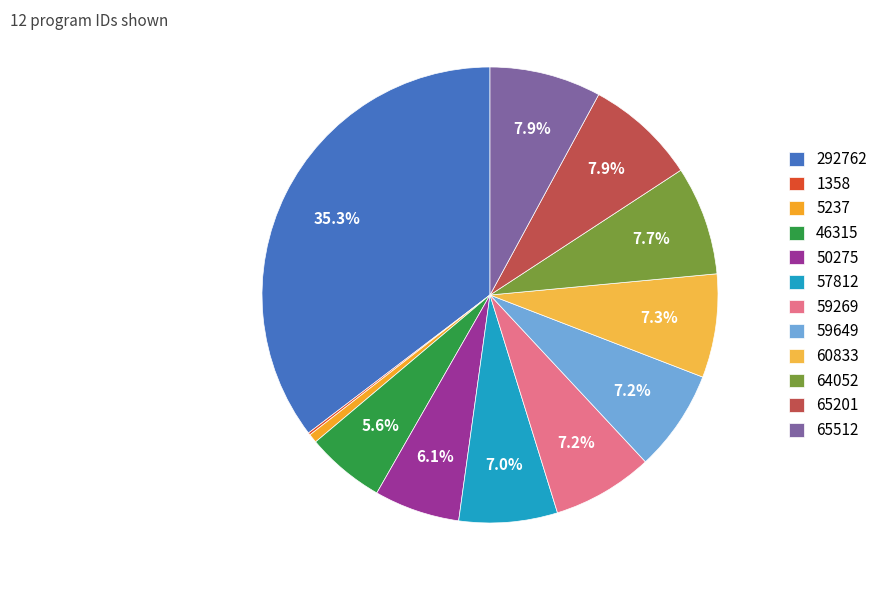

How much of the chart is everything except 65201?

92.1%